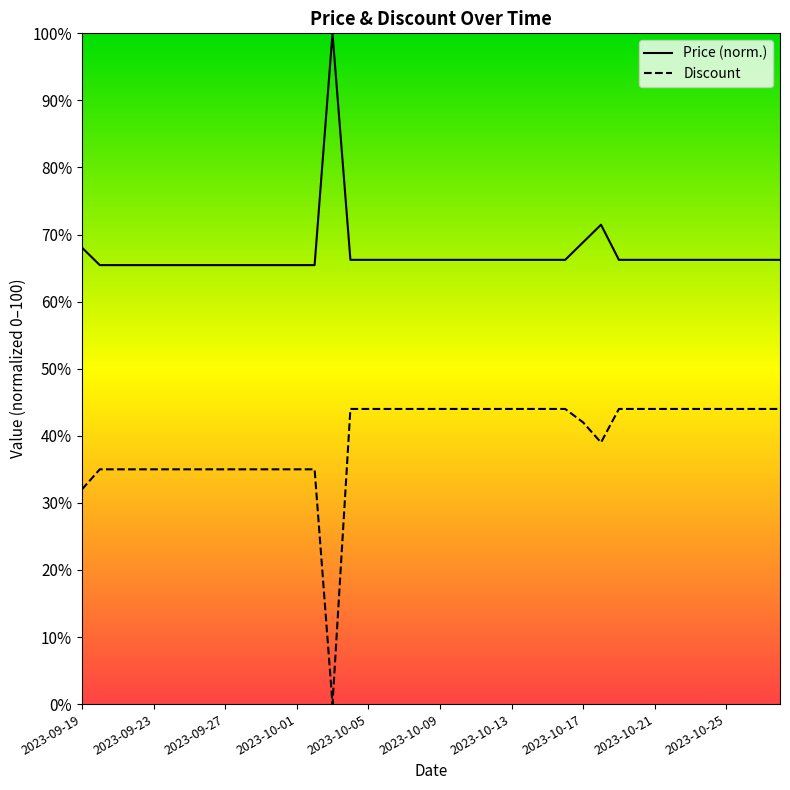

What is the label of the 9th point from the right?

2023-10-20